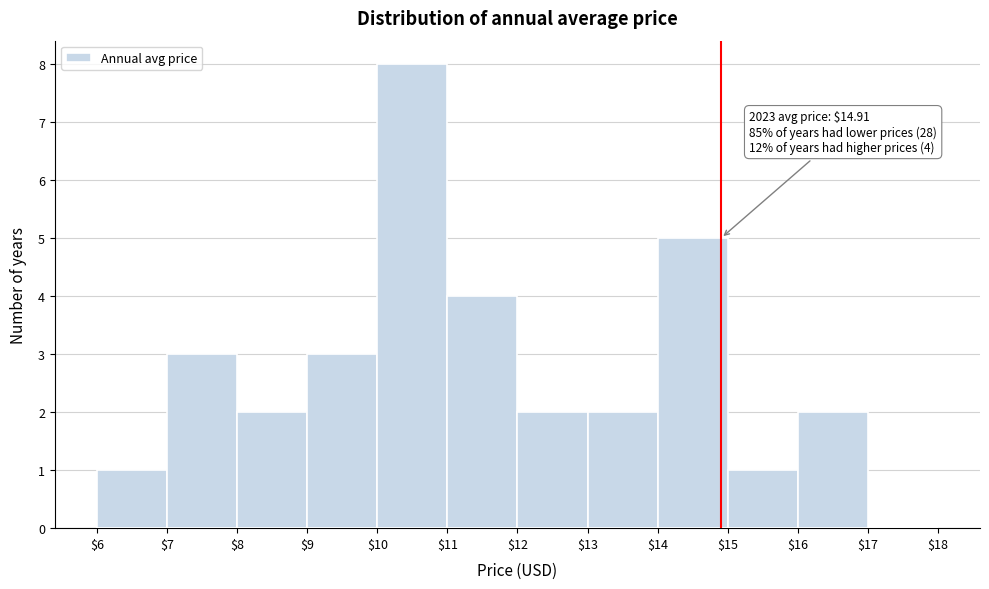

Over which range of the x-axis is the bar tallest?

$10 to $11